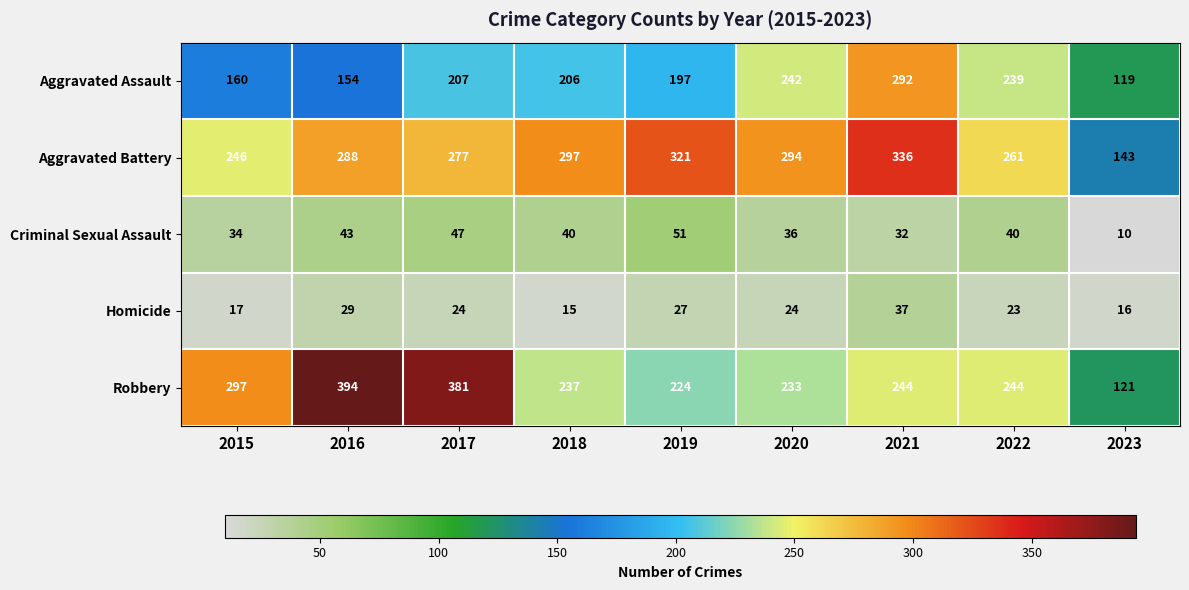

At 2023, list the series in order from largest to smallest.

Aggravated Battery, Robbery, Aggravated Assault, Homicide, Criminal Sexual Assault